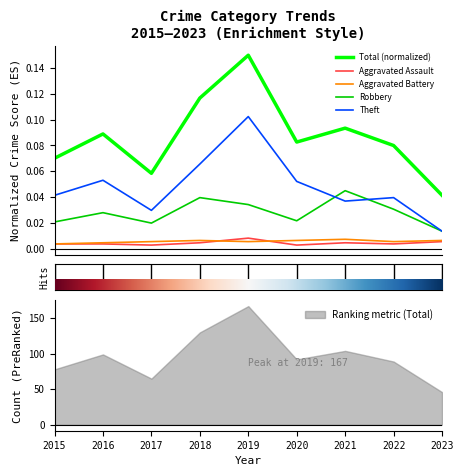

Does the chart have visible grid lines?

No